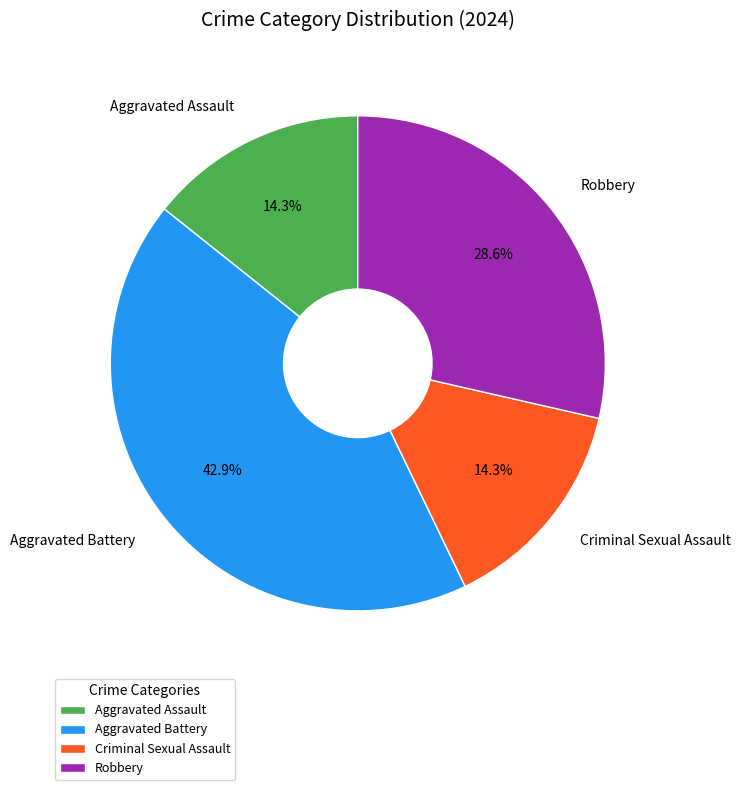

Is there a majority slice in this chart?

No